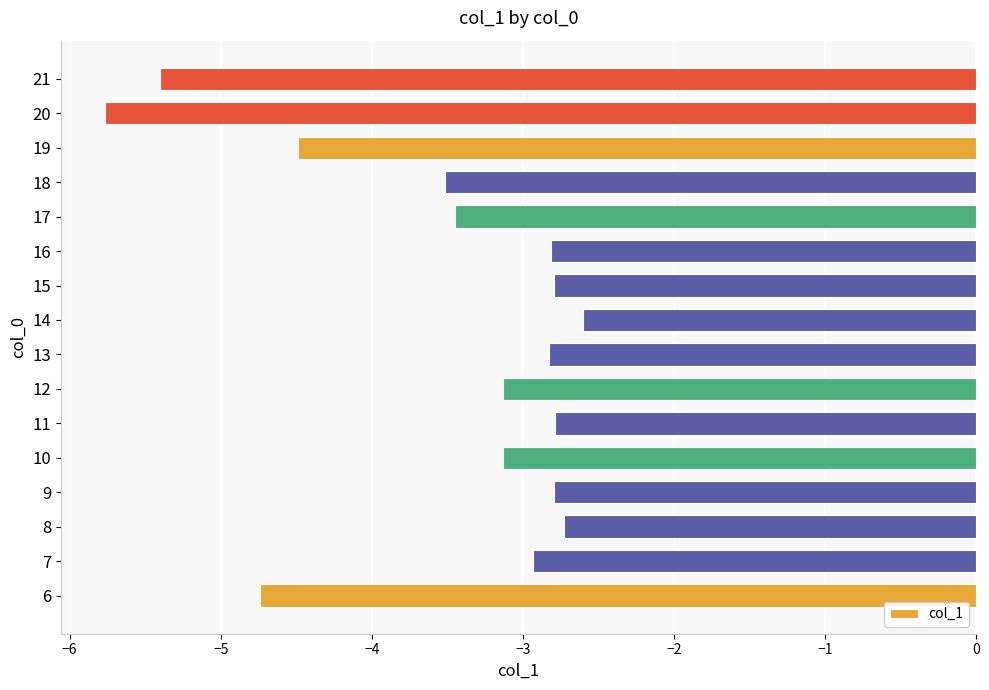

Which has a higher value, 16 or 14?

14